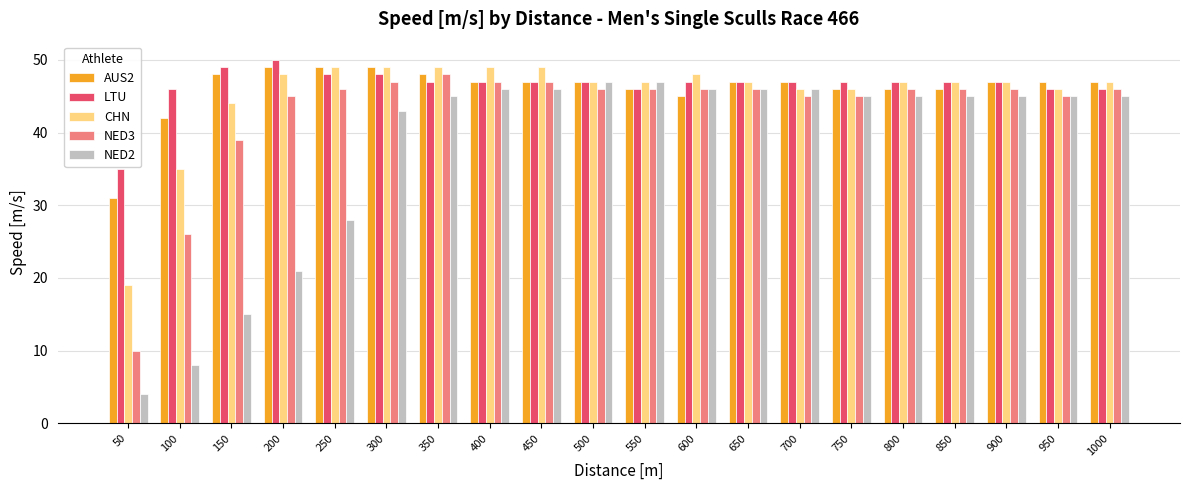

What is the approximate value of NED2 at 750?

45